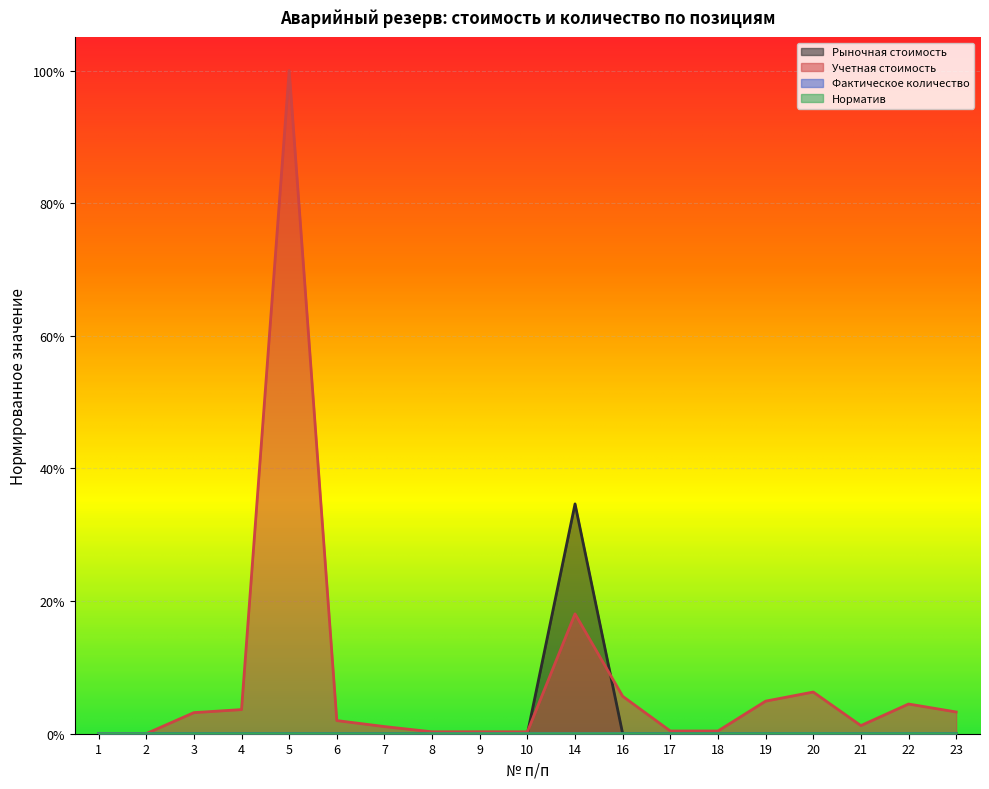

True or false: Норматив and Учетная стоимость intersect in this chart.

False